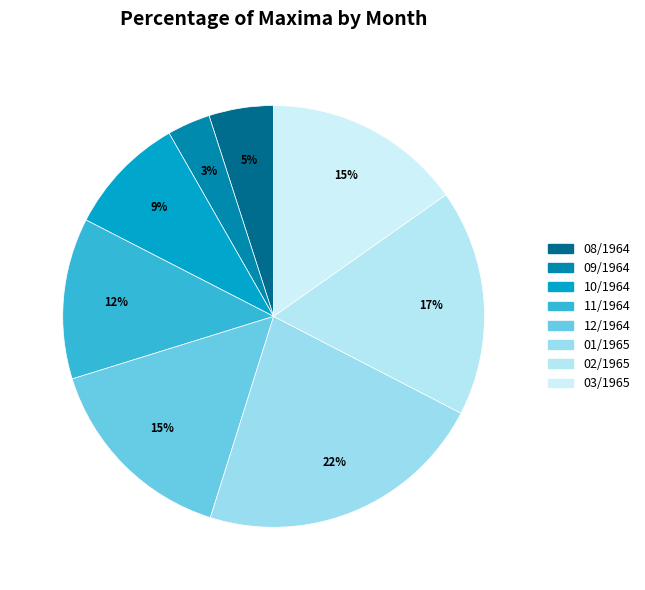

Which category has the smallest portion of the pie?

09/1964